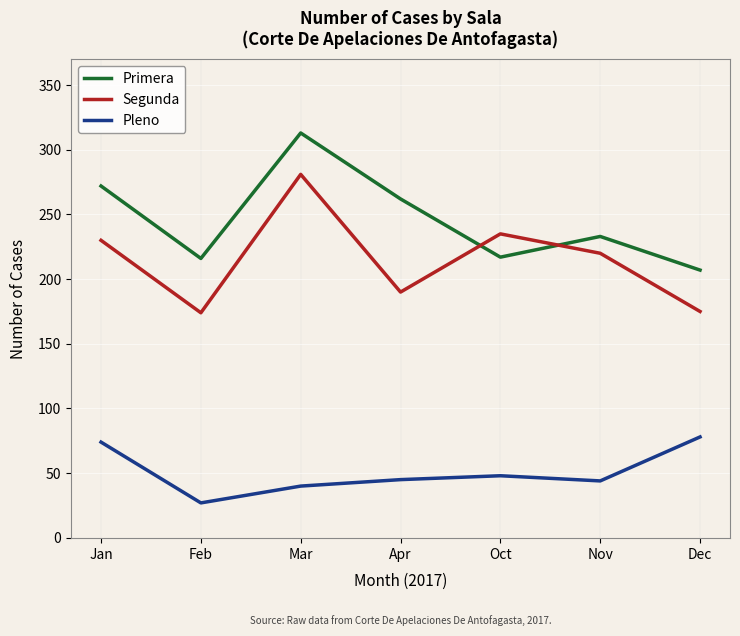

What is the difference between the maximum and second lowest values in the Pleno series?

38